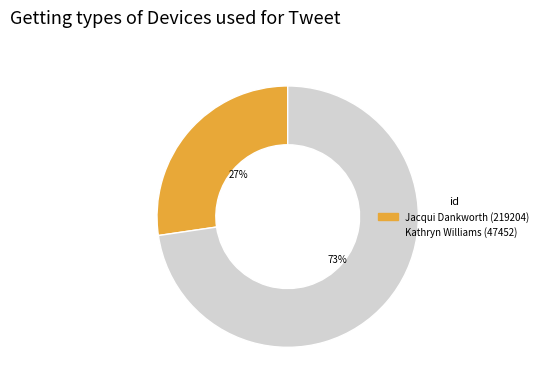

To the nearest percent, what is the average slice percentage?

50%